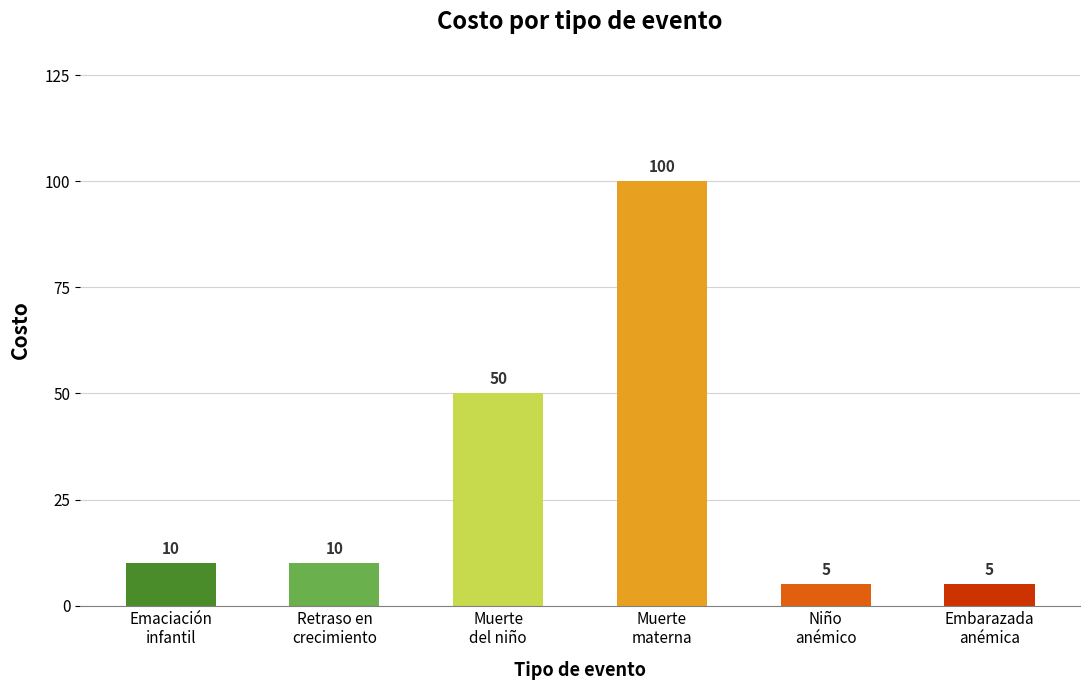

Reading left to right, list all the values displayed in this chart.

10	10	50	100	5	5